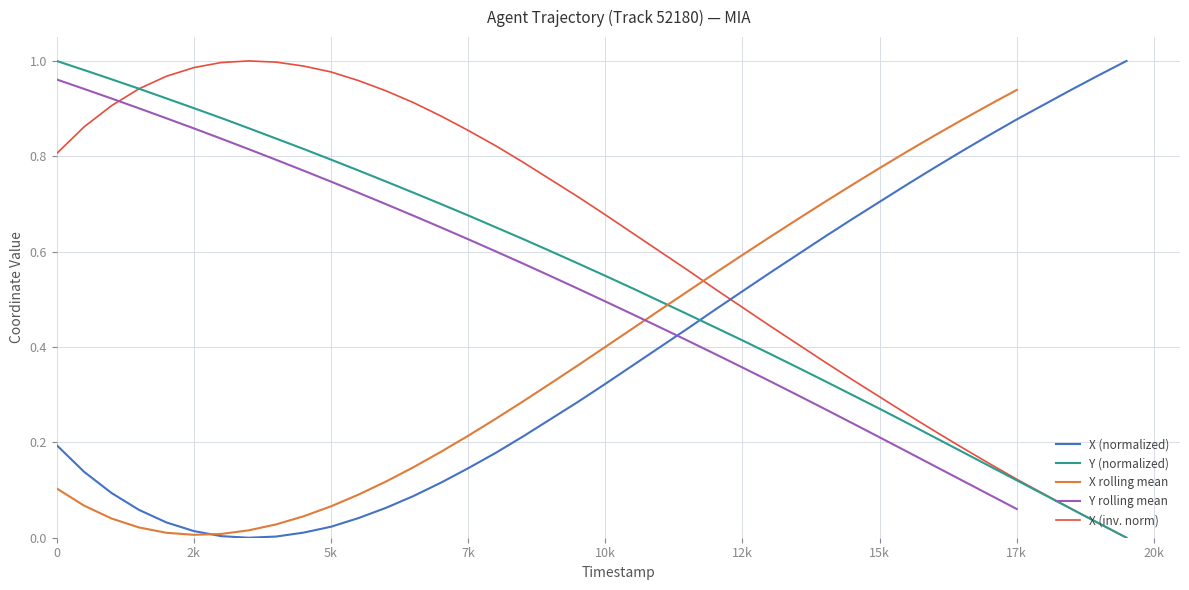

The X (inv. norm) series shows 0.3 at 15k. True or false?

True